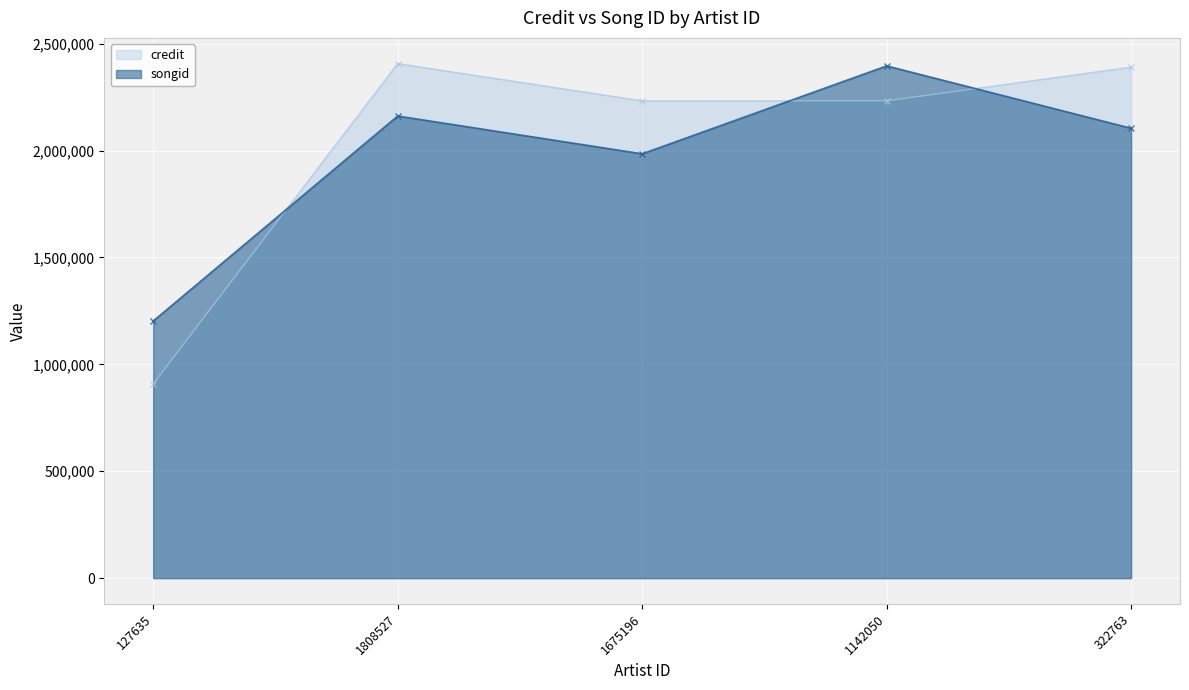

Which label corresponds to the largest value in the chart?

1808527